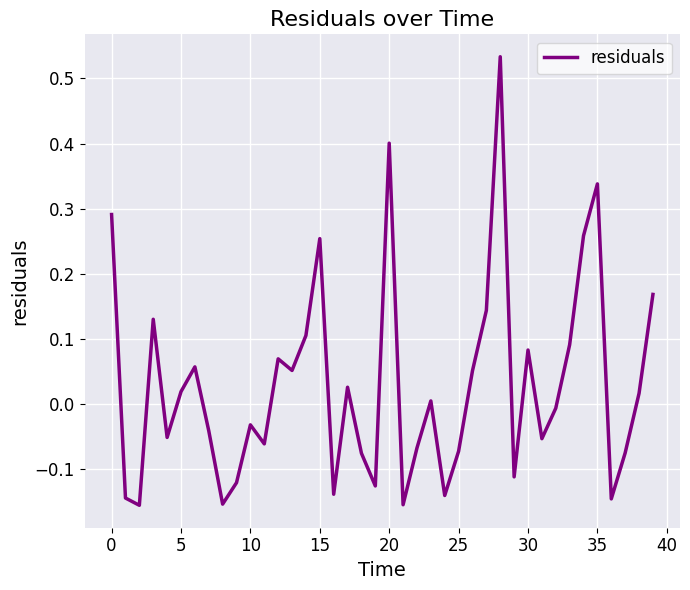

What is the difference between the maximum and minimum values?

0.7